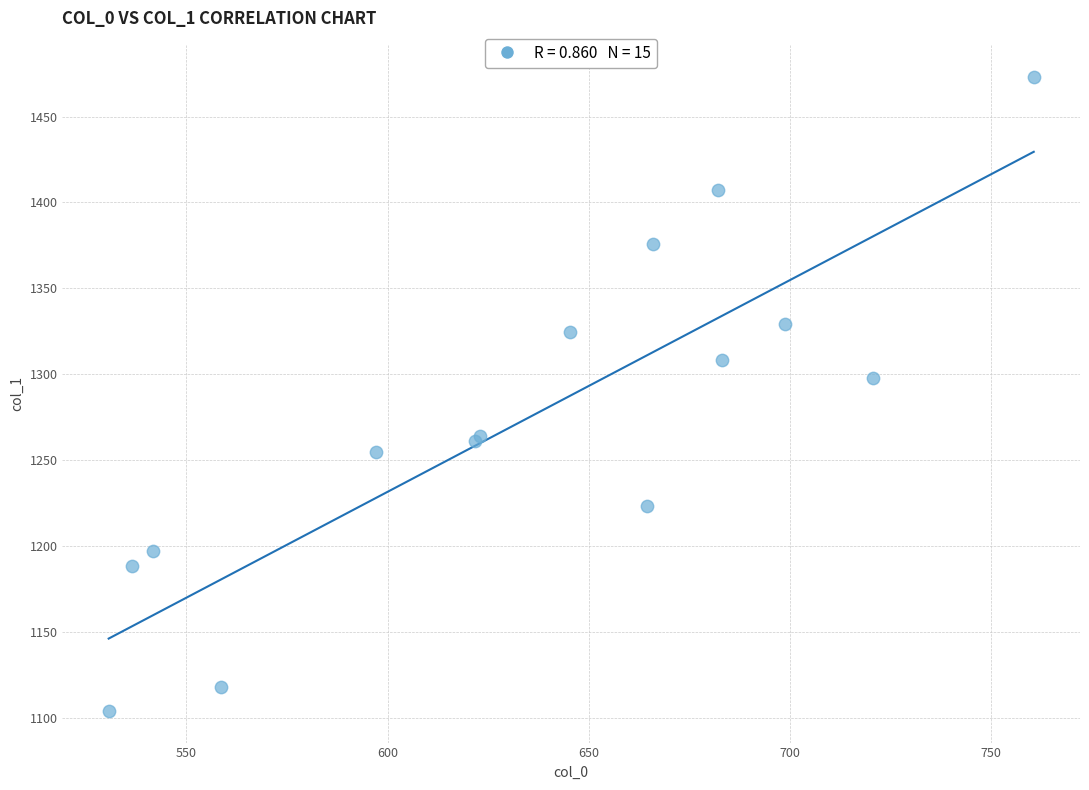

What Y value in the scatter plot is closest to 1288?

1297.8